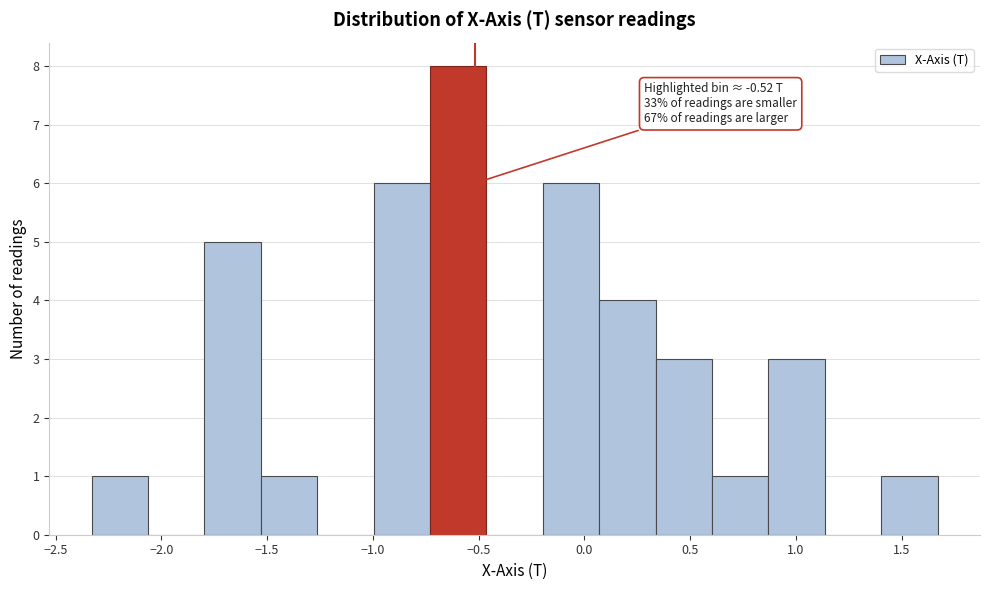

Over which range of the x-axis is the bar tallest?

-0.75 to -0.45